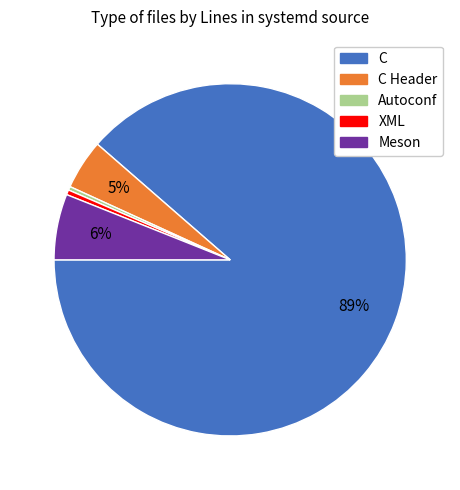

Is there any slice that represents more than half of the pie?

Yes